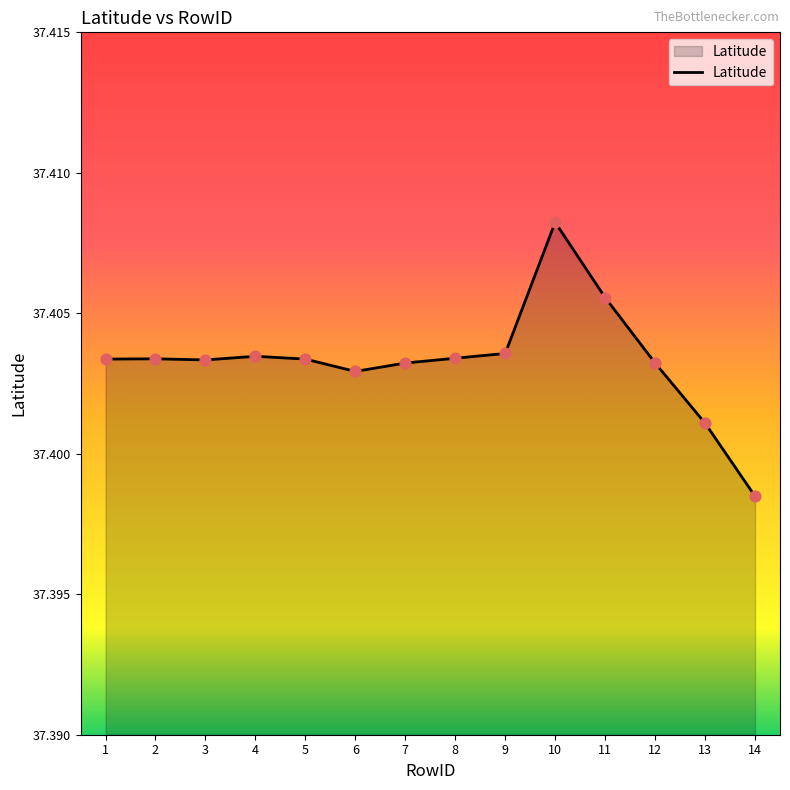

Between 10 and 4, which is larger?

10